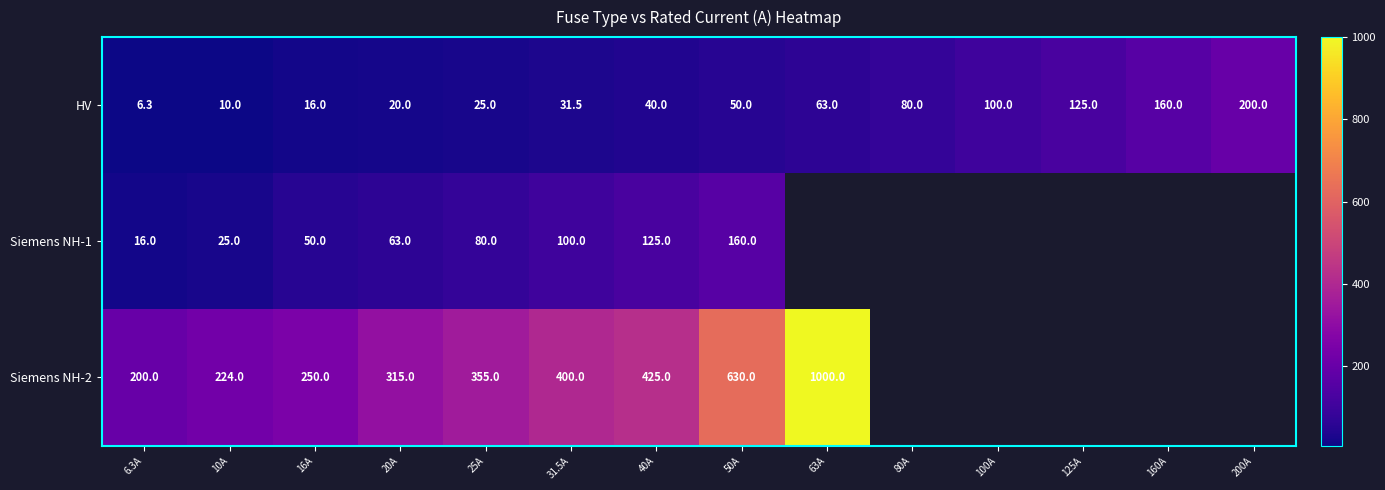

Rank the categories by HV value from highest to lowest.

200A, 160A, 125A, 100A, 80A, 63A, 50A, 40A, 31.5A, 25A, 20A, 16A, 10A, 6.3A